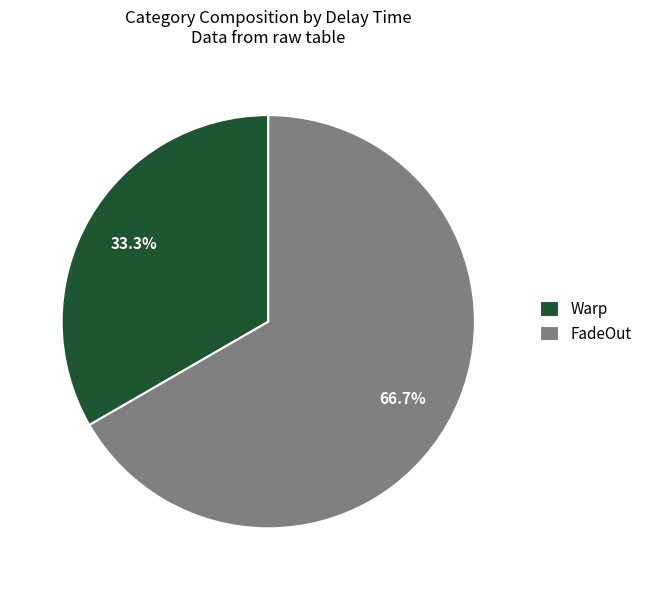

Which category accounts for the majority?

FadeOut